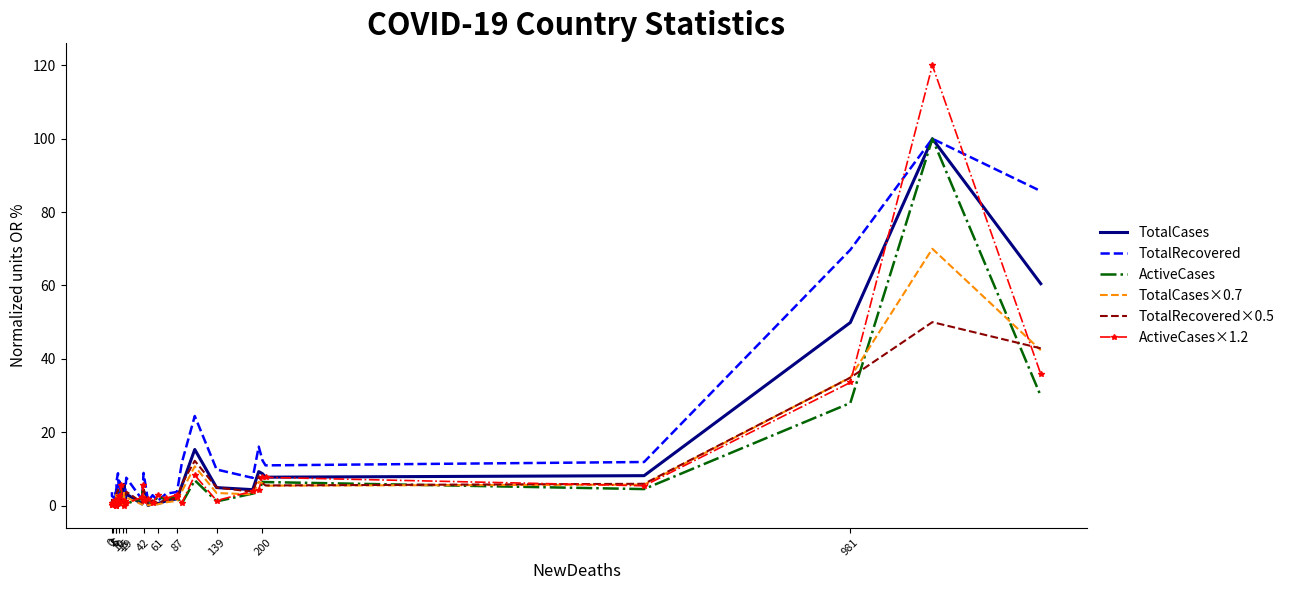

What is the average value of the TotalRecovered×0.5 series?

5.8